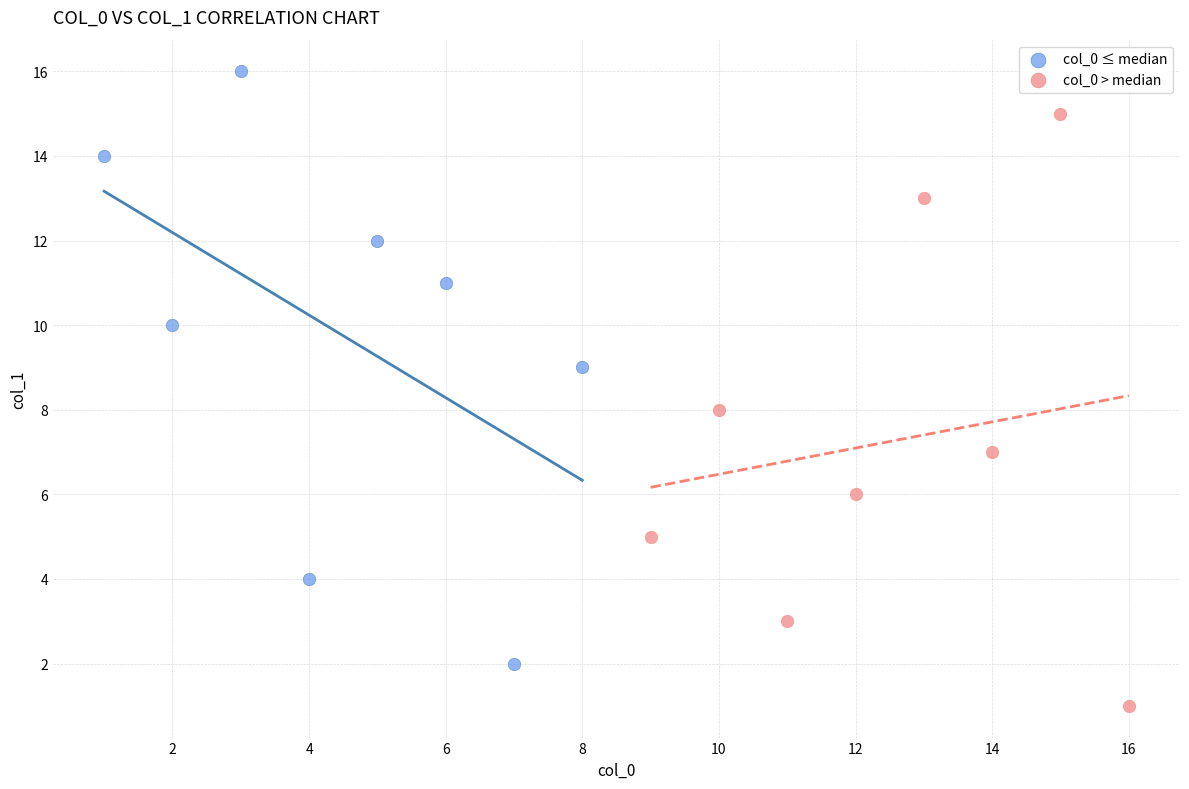

Which series contains the highest Y value?

col_0 ≤ median